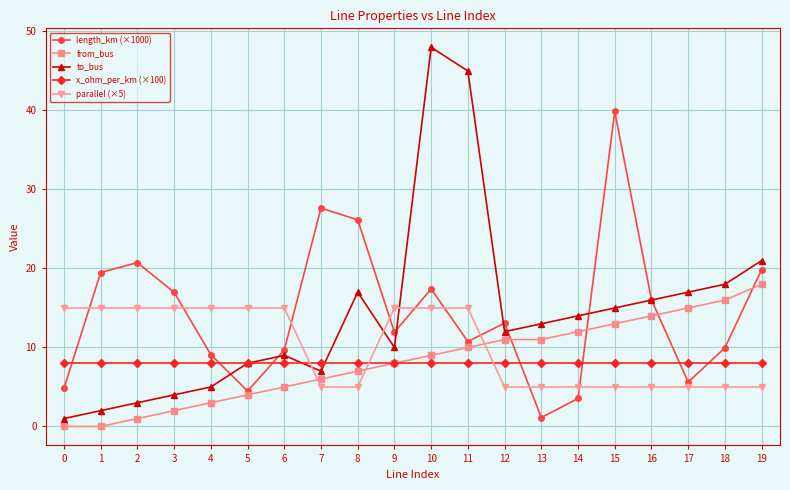

True or false: length_km (×1000) has more than 2 interior local peaks.

True